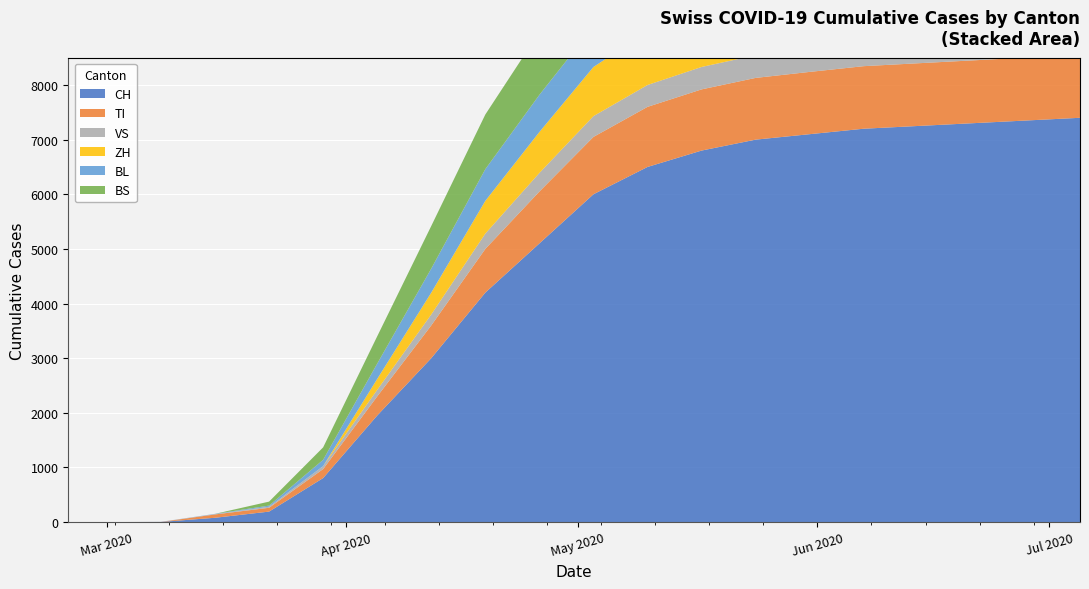

Reading left to right, what are all the values shown in this chart?

CH: CH=0	TI=0	VS=3	ZH=79	BL=192	BS=806	6=1950	7=3000	8=4200	9=5100	10=6000	11=6500	12=6800	13=7000	14=7100	15=7200	16=7250	17=7300	18=7350	19=7400
TI: CH=0	TI=0	VS=0	ZH=61	BL=70	BS=165	6=350	7=600	8=800	9=950	10=1050	11=1100	12=1120	13=1130	14=1140	15=1145	16=1148	17=1150	18=1152	19=1155
VS: CH=0	TI=0	VS=2	ZH=6	BL=19	BS=54	6=120	7=200	8=280	9=340	10=380	11=400	12=410	13=415	14=418	15=420	16=421	17=422	18=423	19=424
ZH: CH=0	TI=0	VS=0	ZH=0	BL=0	BS=0	6=200	7=400	8=600	9=750	10=900	11=980	12=1010	13=1025	14=1030	15=1033	16=1035	17=1036	18=1037	19=1038
BL: CH=0	TI=0	VS=0	ZH=5	BL=21	BS=115	6=280	7=440	8=580	9=680	10=740	11=770	12=785	13=792	14=796	15=798	16=799	17=800	18=801	19=802
BS: CH=0	TI=0	VS=0	ZH=0	BL=73	BS=228	6=500	7=780	8=1000	9=1150	10=1250	11=1300	12=1320	13=1328	14=1332	15=1334	16=1335	17=1336	18=1337	19=1338